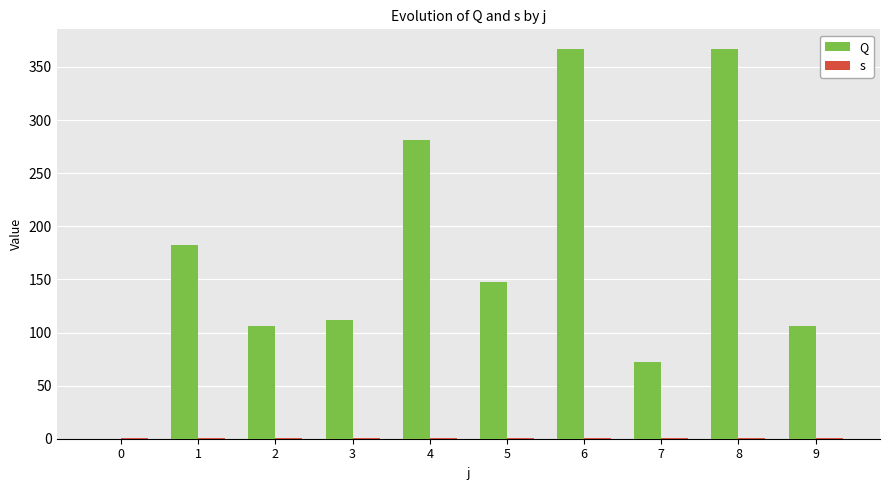

What is the value of the s bar at the 2nd from the left?

1.0